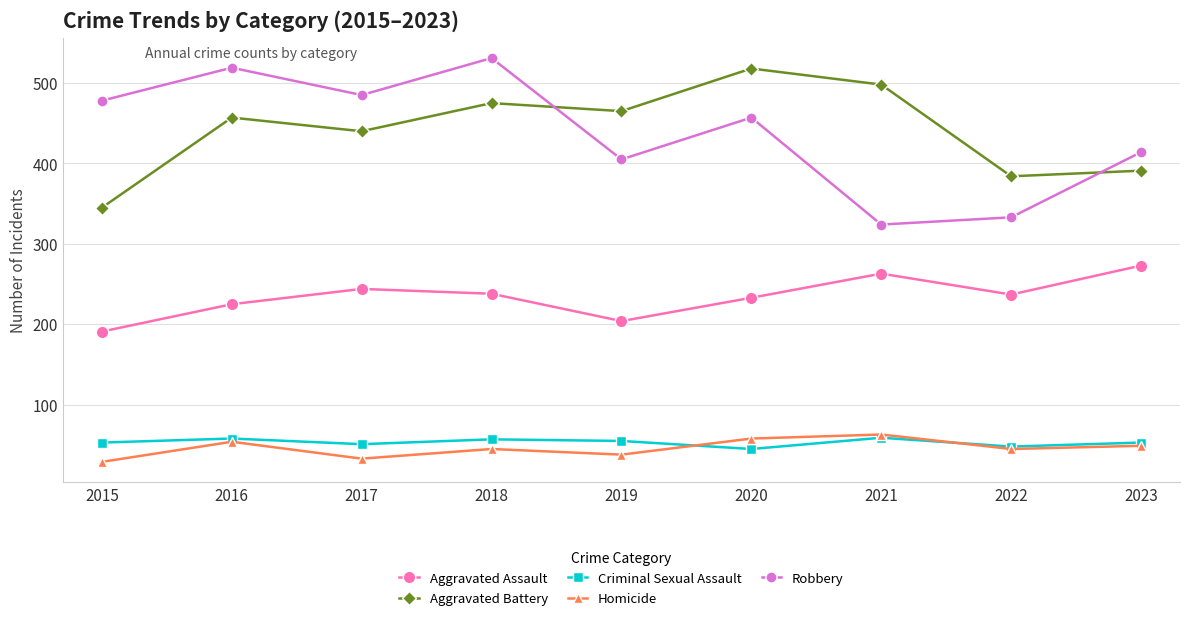

Which series has the largest range (max minus min)?

Robbery